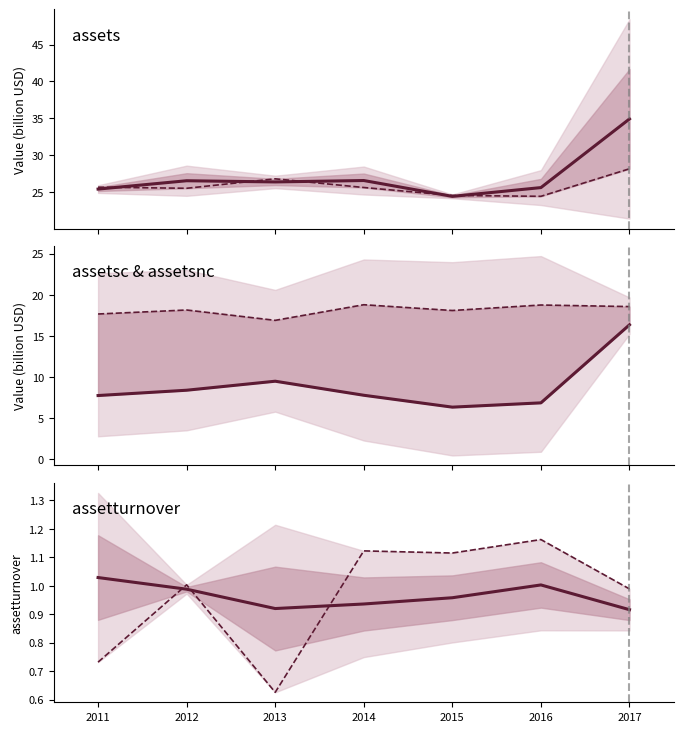

How many values in the assetsnc series are below 18?

2